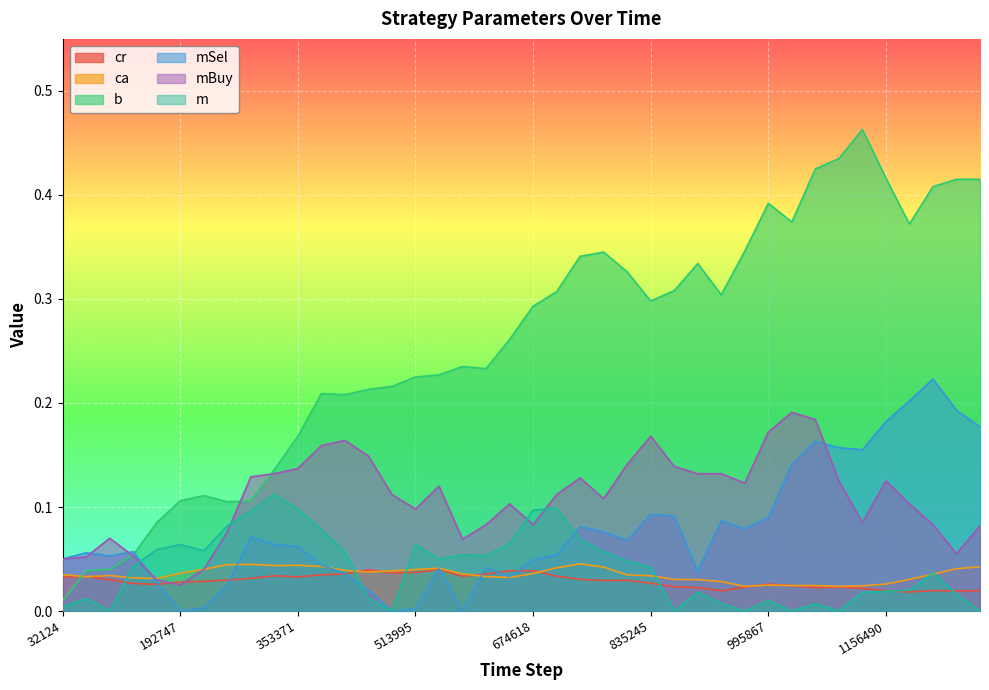

How many lines are shown in the chart?

6